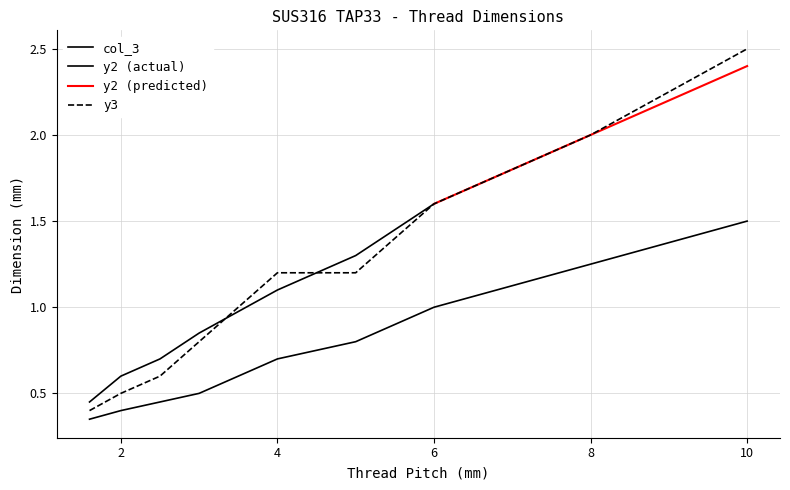

Which has a higher value, 8.0 or 4.0?

8.0